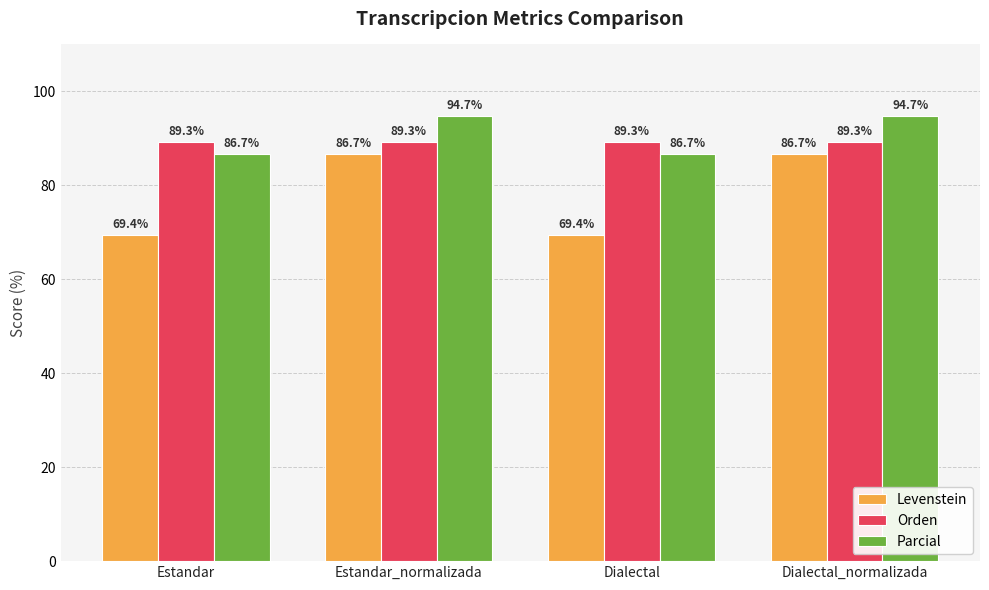

What is the sum of all Levenstein values?

312.2